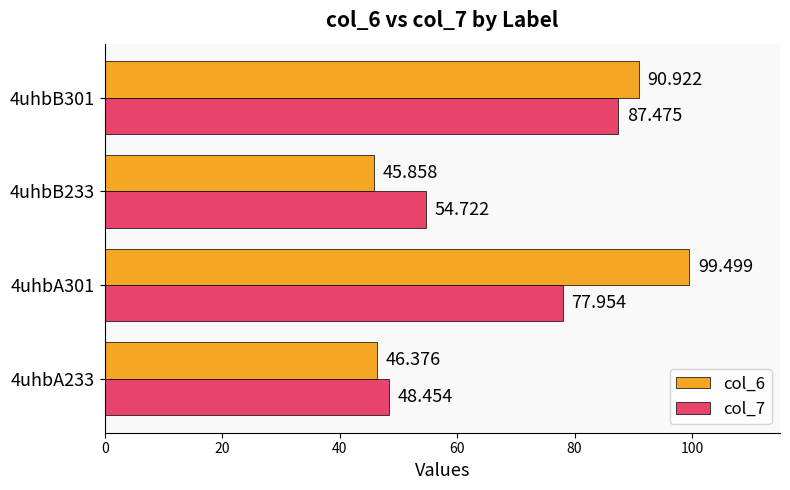

What is the sum of all col_6 values?

282.7